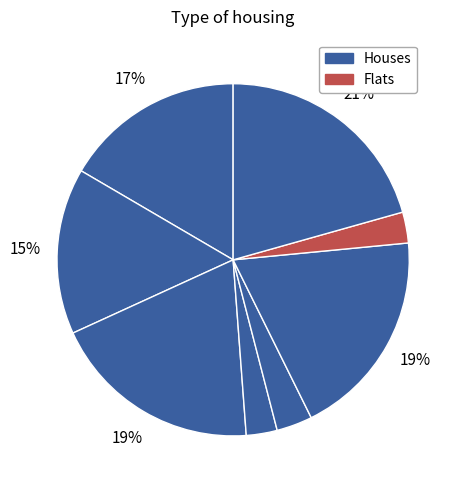

How many segments does this pie chart have?

8